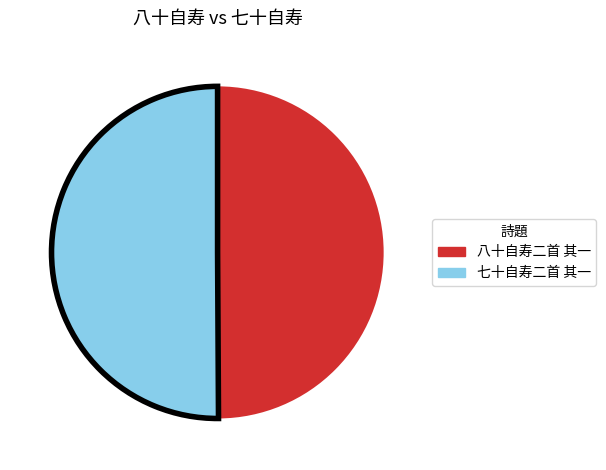

Is it true that 八十自寿二首 其一 is 44% of the pie?

False